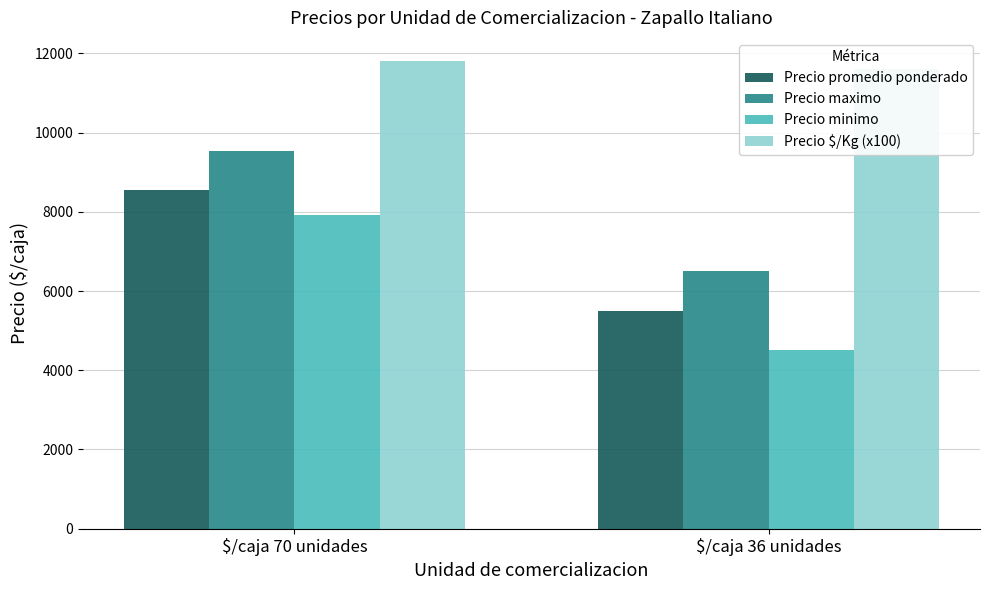

True or false: Precio $/Kg (x100) has a value of 11600 at $/caja 36 unidades.

True